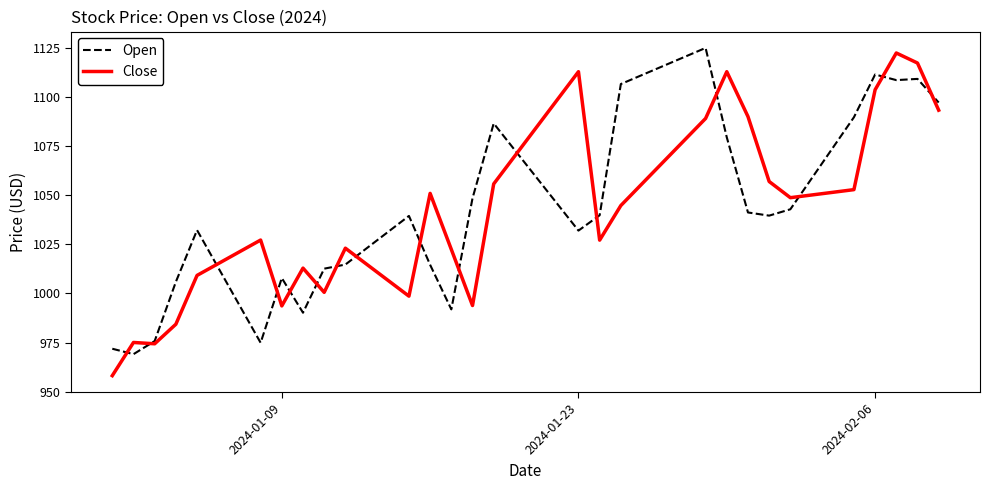

What is the highest value of the Close series?

1122.2